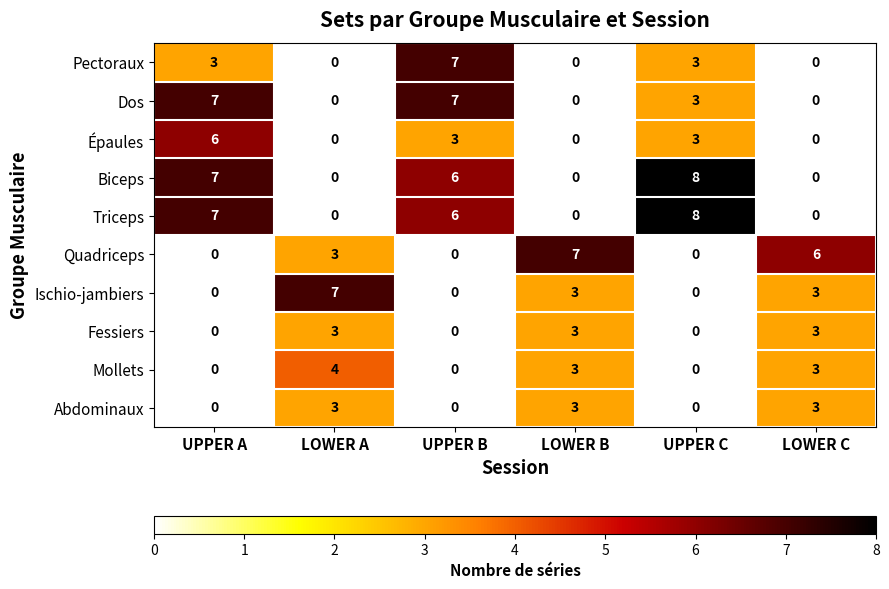

At how many categories does at least one series exceed 1?

6